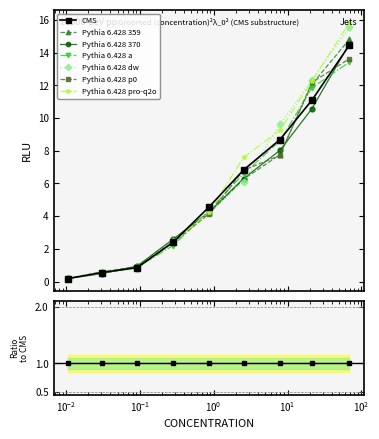

Rank the categories by value from lowest to highest.

0.010523511132418732, 0.030728023481909197, 0.09204260882470633, 0.28282874453017576, 0.8690768303282137, 2.537652396987647, 7.897814430597087, 21.361900565398205, 69.07727231514691